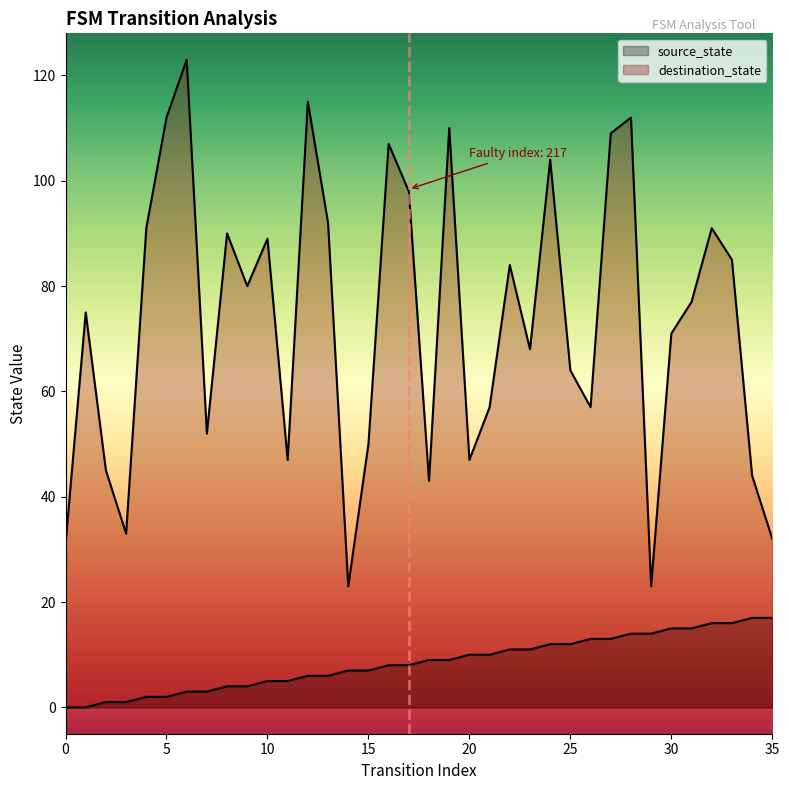

Reading left to right, what are all the values shown in this chart?

source_state: 0	0	1	1	2	2	3	3	4	4	5	5	6	6	7	7	8	8	9	9	10	10	11	11	12	12	13	13	14	14	15	15	16	16	17	17
destination_state: 31	75	45	33	91	112	123	52	90	80	89	47	115	92	23	50	107	98	43	110	47	57	84	68	104	64	57	109	112	23	71	77	91	85	44	32